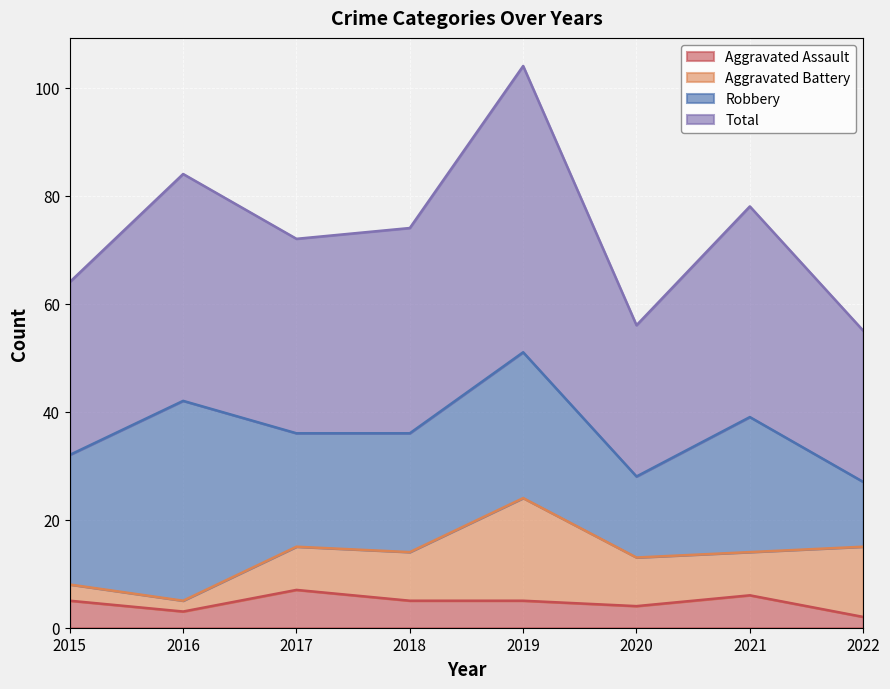

Is it true that Aggravated Assault equals 5 at 2015?

True